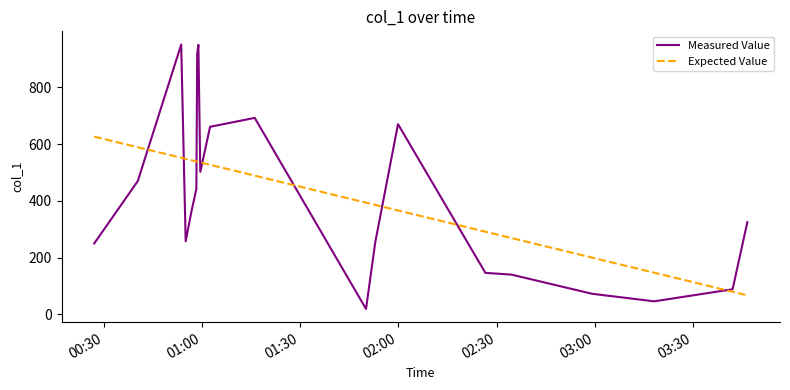

List the series in order of their peak value, highest first.

Measured Value, Expected Value